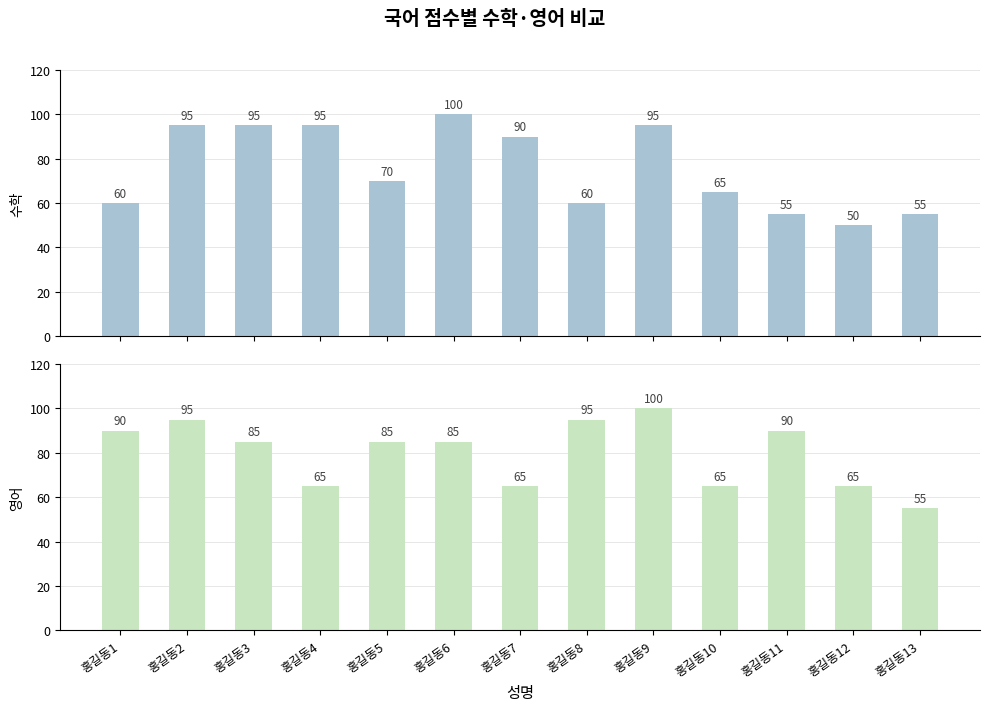

How many series are shown in this chart?

2